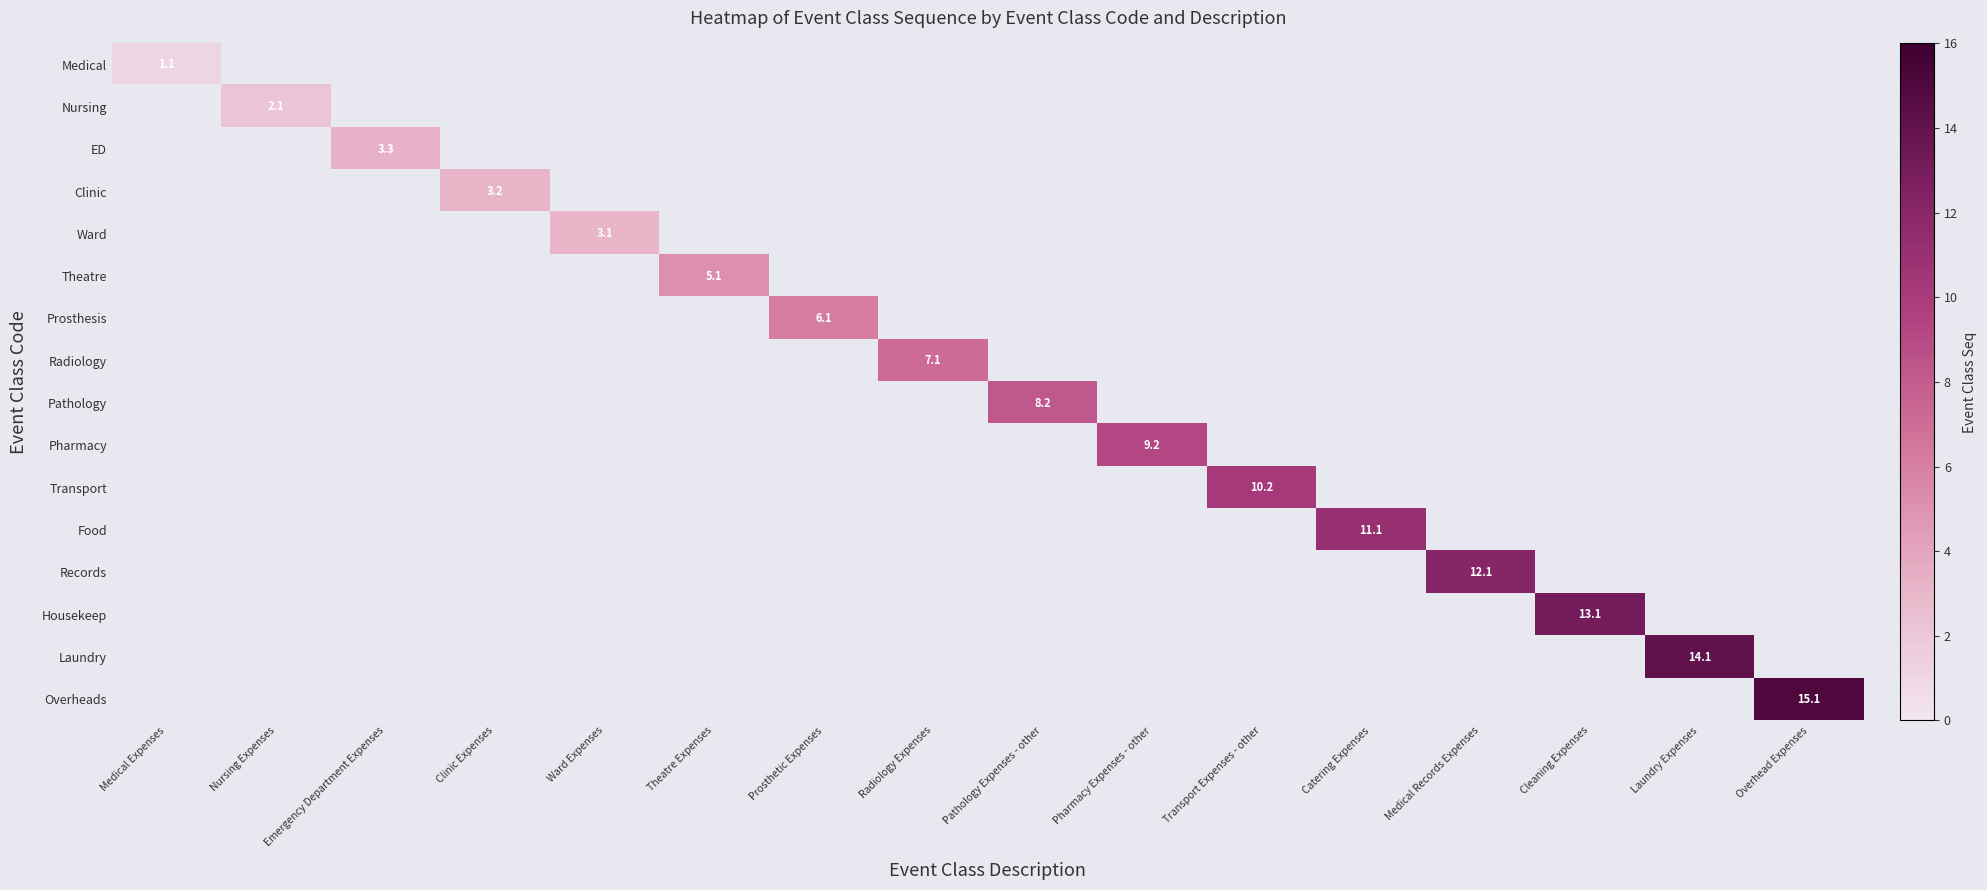

The Overheads series shows 25.1 at Overhead Expenses. True or false?

False